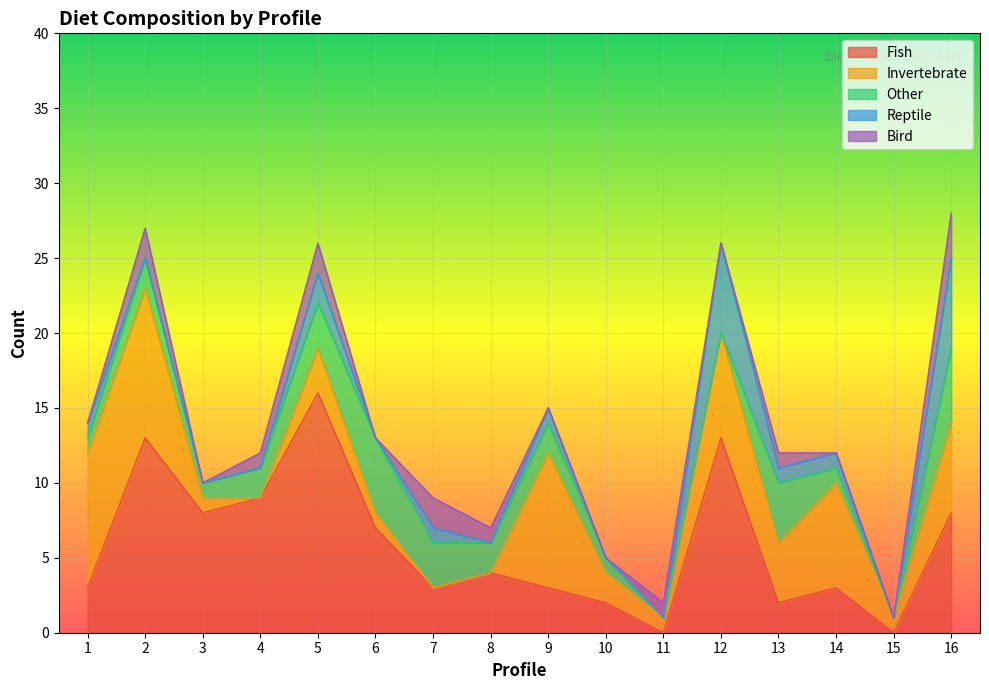

Does the chart display data point markers on the line(s)?

No